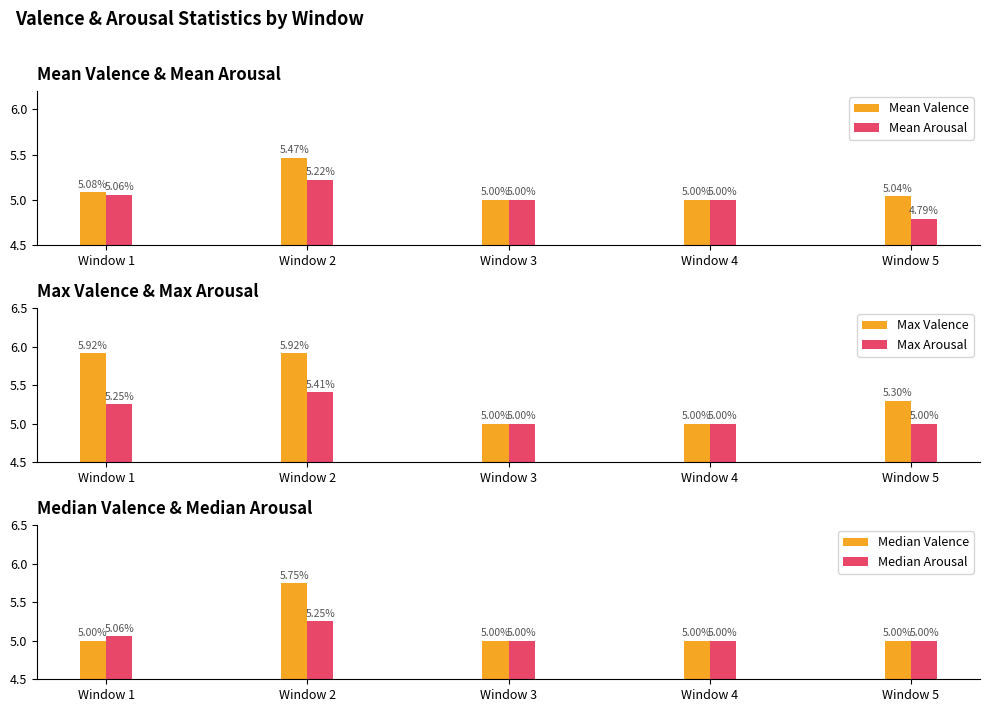

Which series changed the most between Window 3 and Window 4?

Mean Valence